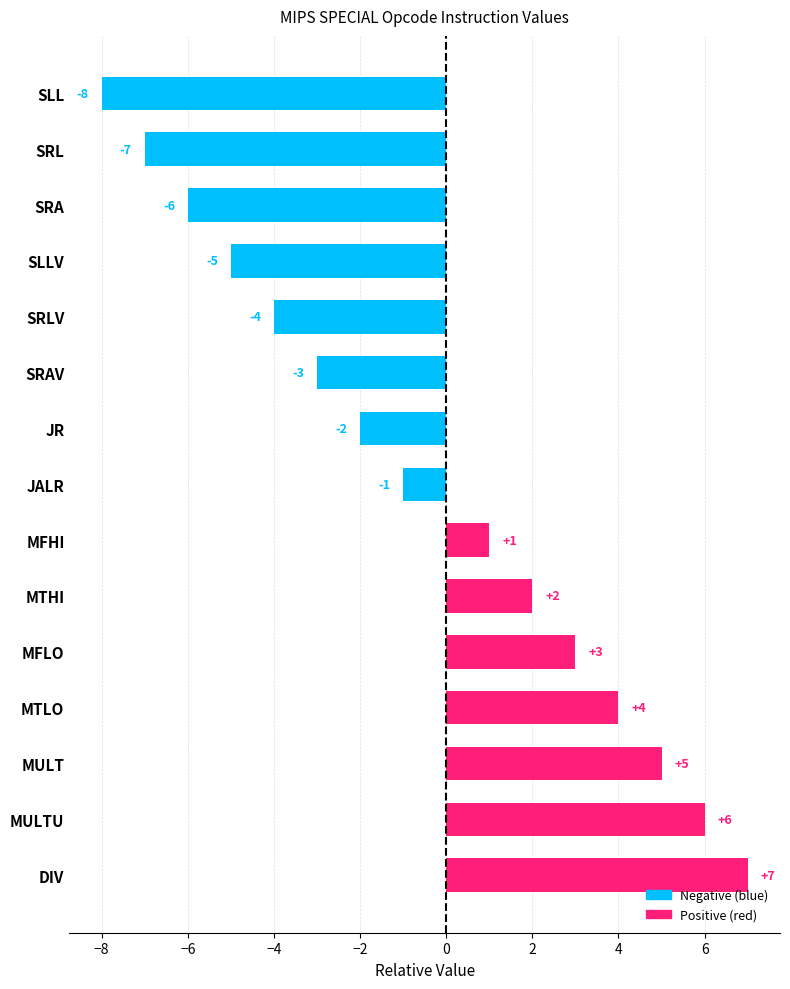

Is it true that the value at MFHI is 1?

True